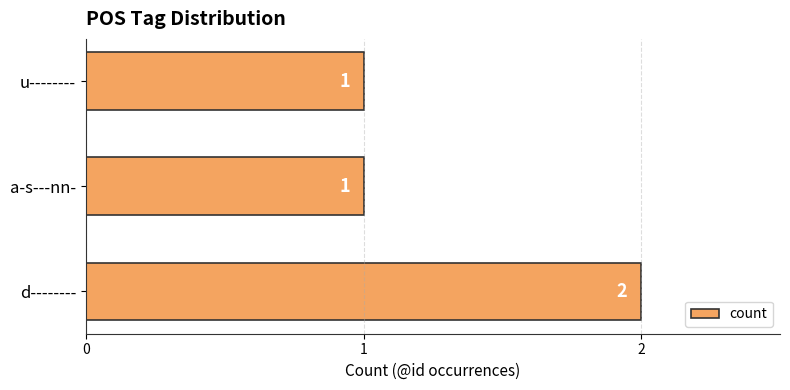

What is the average value?

1